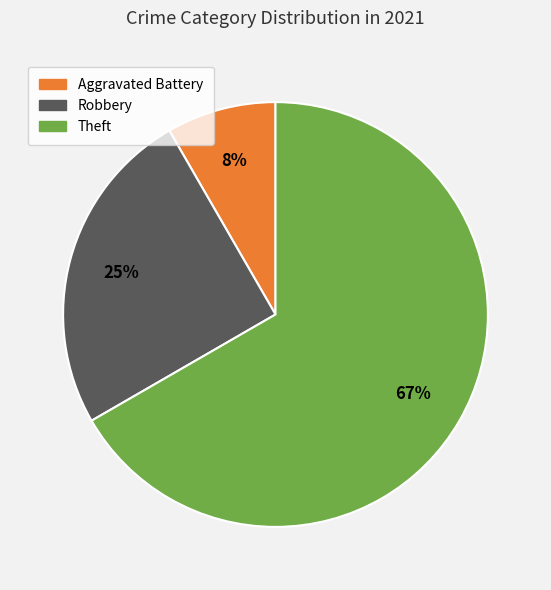

Is there any slice that represents more than half of the pie?

Yes